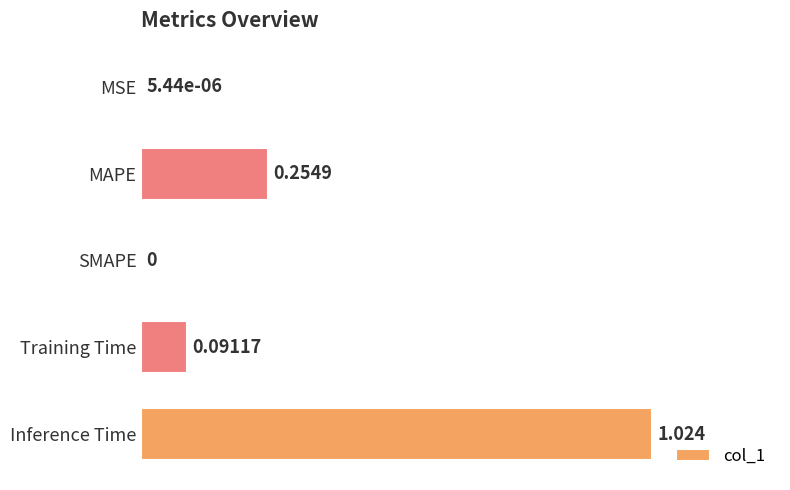

At which category does the chart reach its peak across all series?

Inference Time